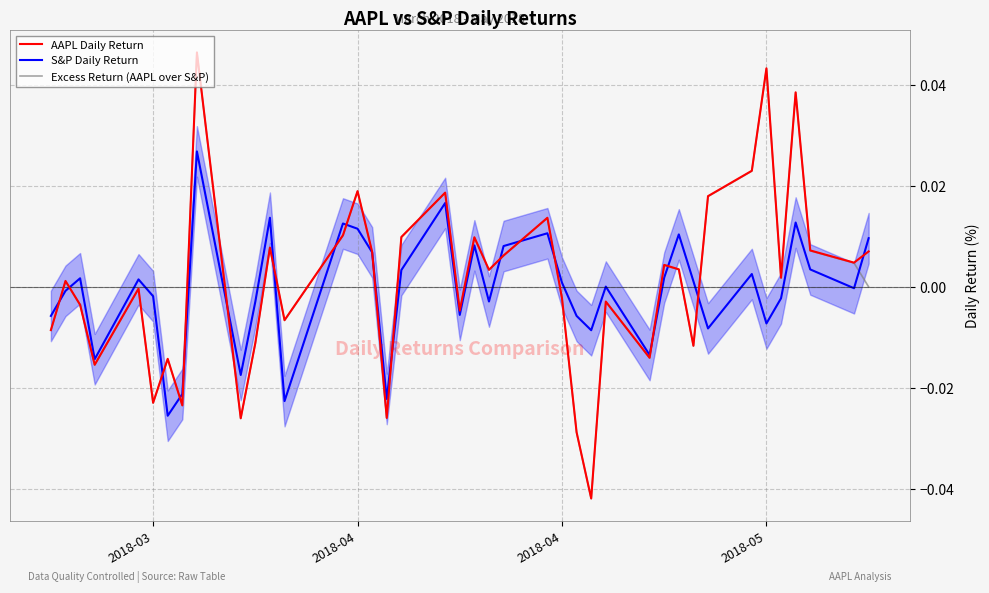

How many lines are shown in the chart?

3